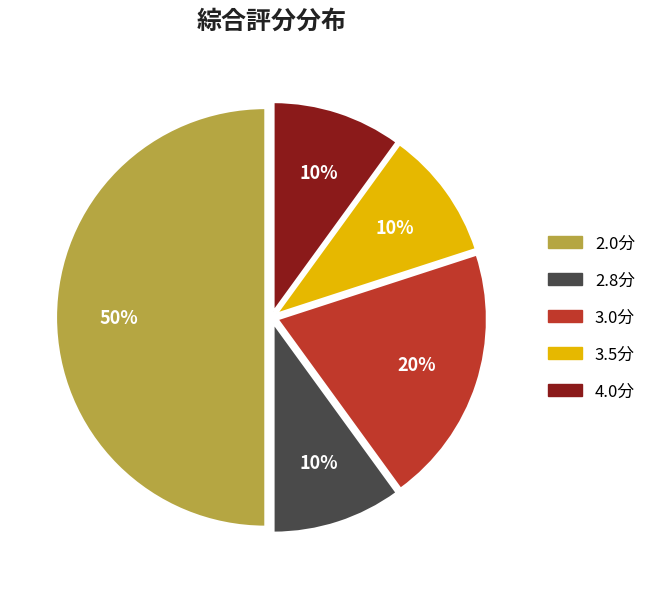

Is it true that 2.8分 is 10% of the pie?

True